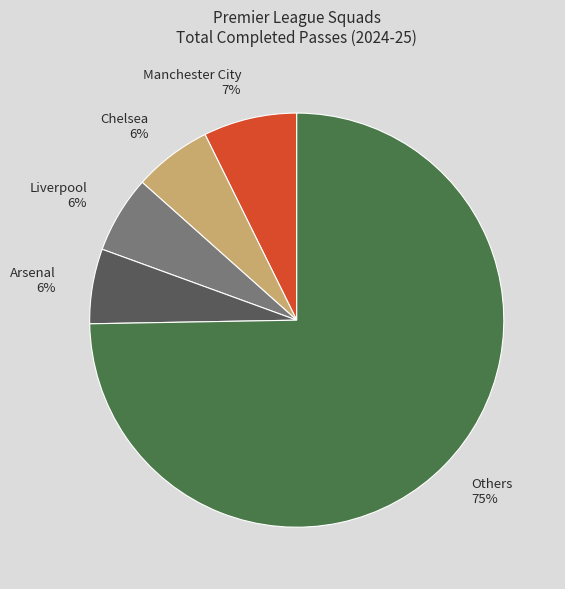

True or false: Liverpool 6% accounts for 6% of the total.

True